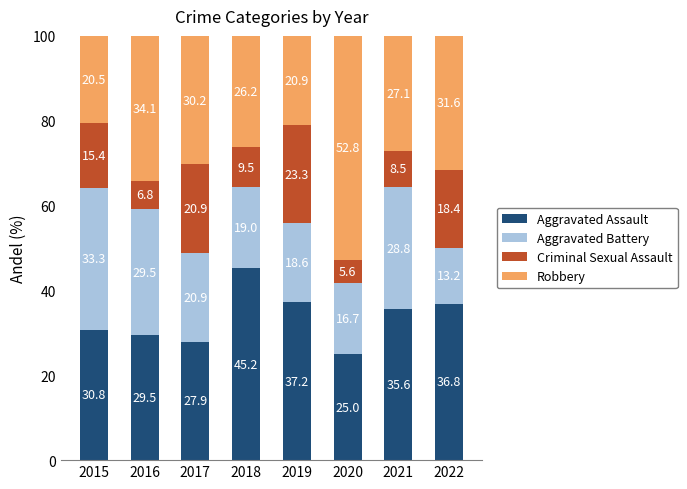

What is the highest value of the Aggravated Assault series?

45.2